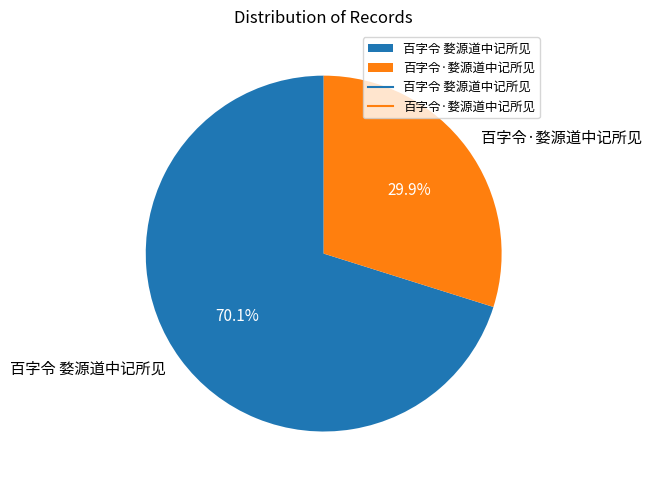

To the nearest percent, what is the difference between the largest and smallest slice percentages?

40%